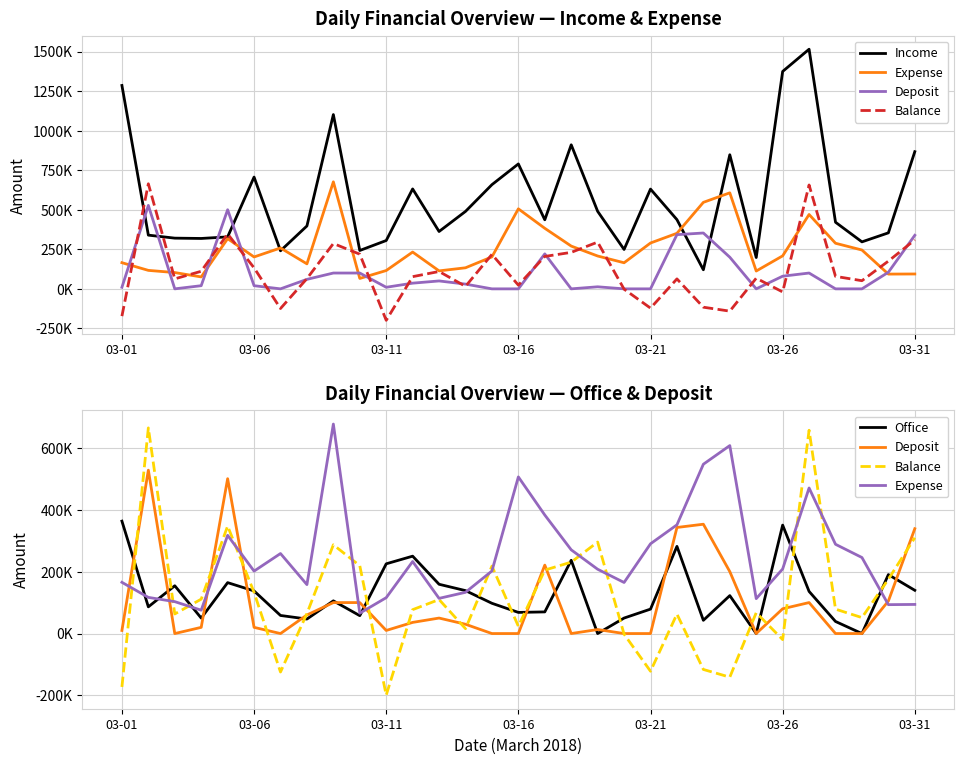

How many data points in Deposit are above 30000?

15